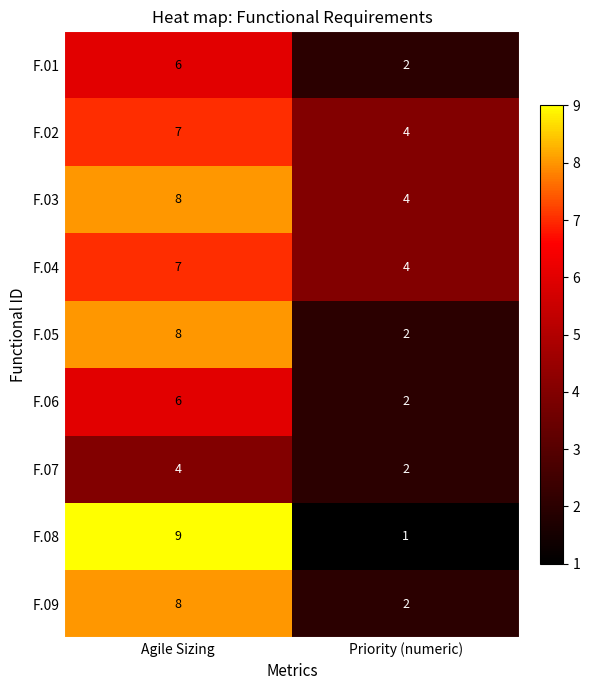

List the labels in order of F.03 value, largest first.

Agile Sizing, Priority (numeric)